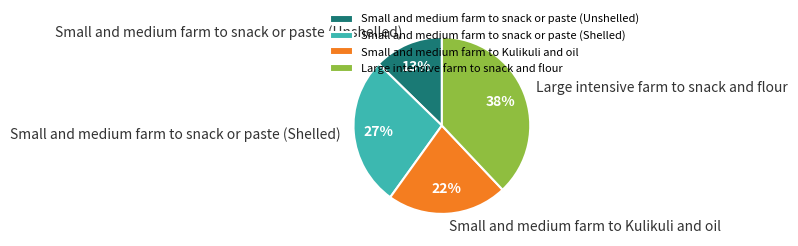

How many segments does this pie chart have?

4